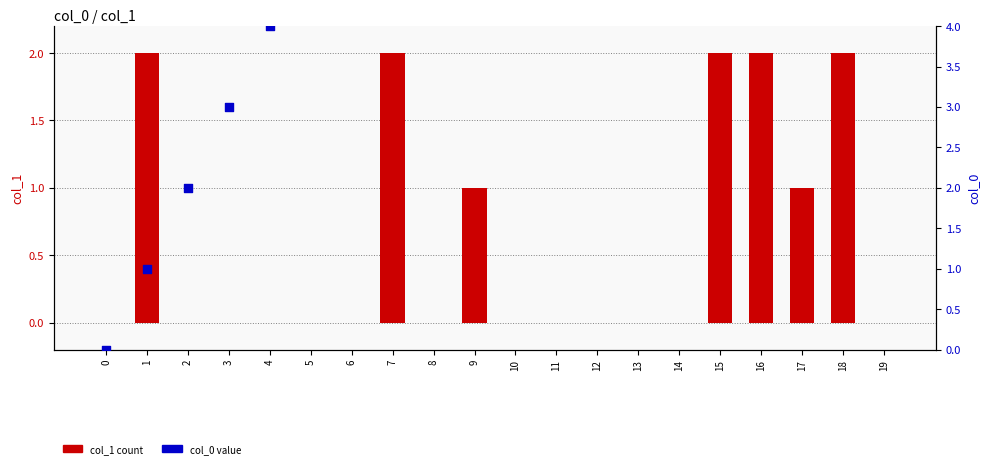

Is the value of col_1 count at 13 greater than the value of col_0 value at 9?

No